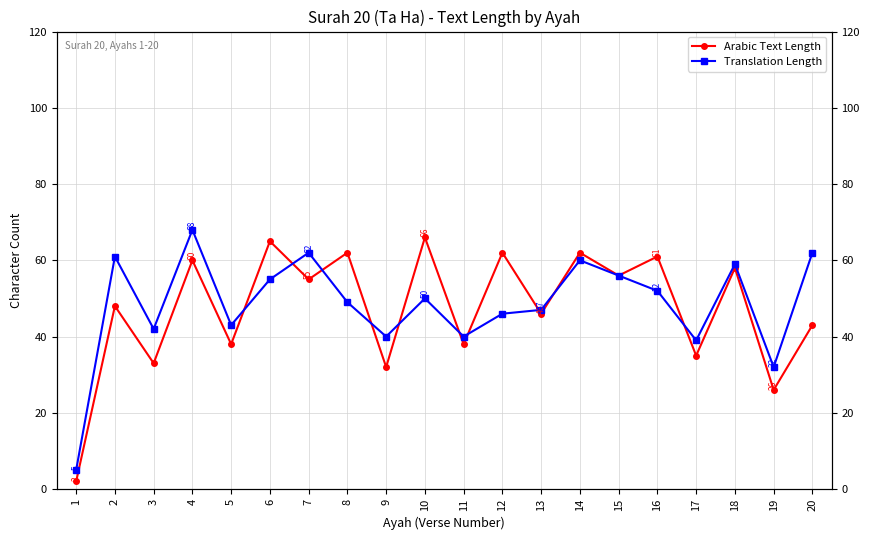

Is it true that Translation Length equals 49 at 8?

True